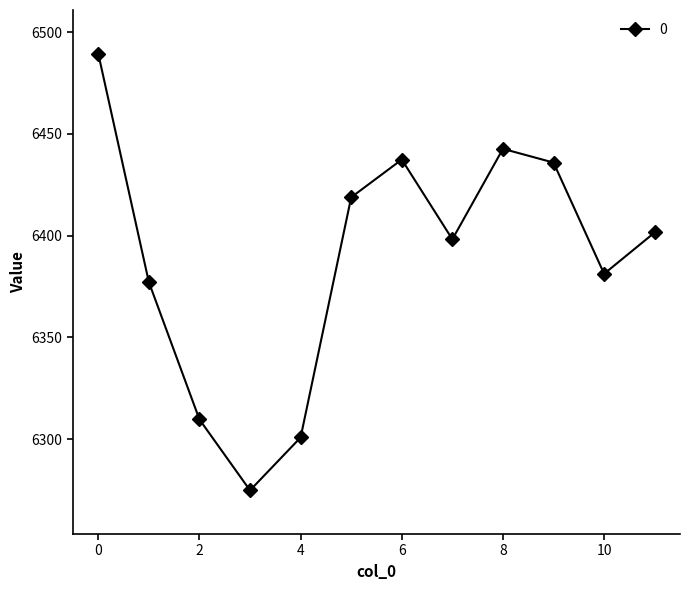

How many points are higher than both their immediate neighbors (excluding endpoints)?

2